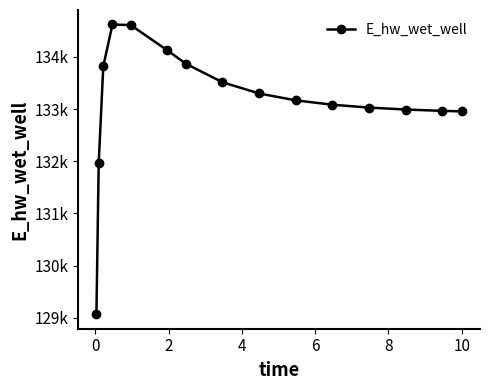

Does the chart have visible grid lines?

No